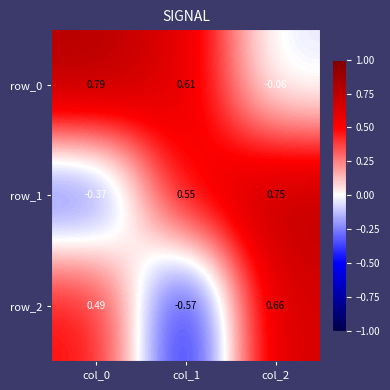

What is the difference between the maximum and minimum values in the row_1 series?

1.1